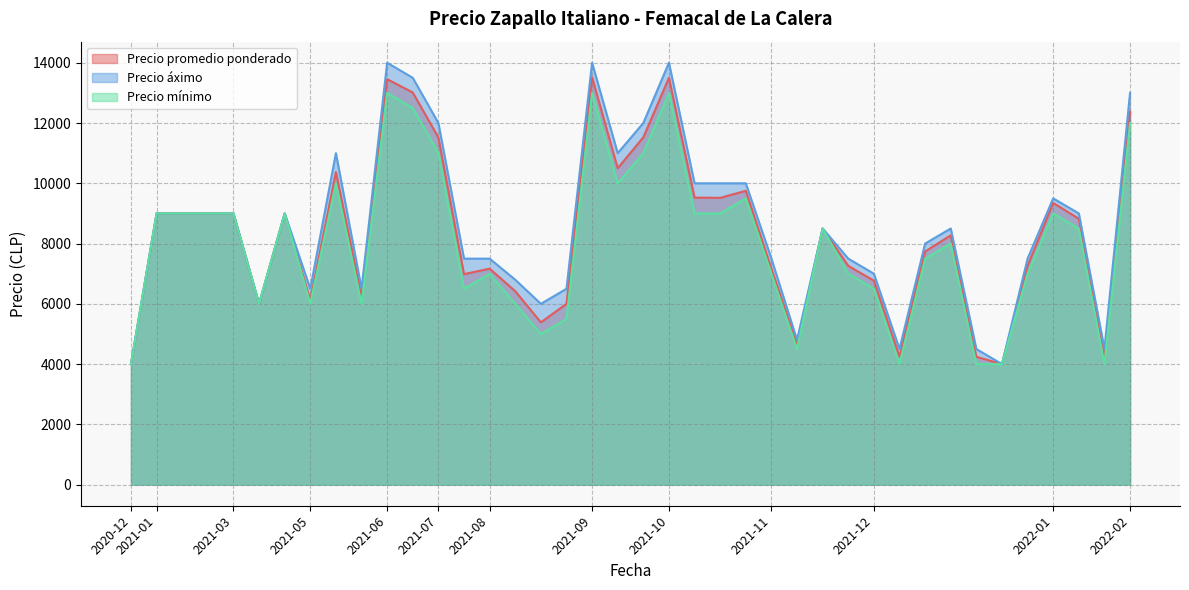

Which series has the widest spread of values?

Precio áximo